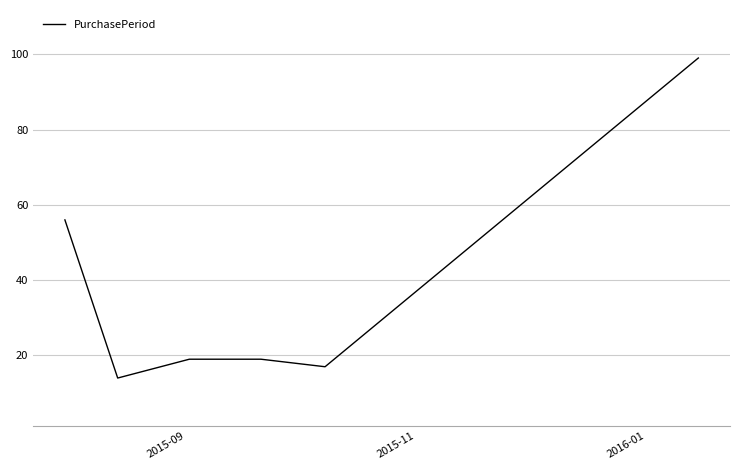

Reading left to right, extract all data points from this chart.

56	14	19	19	17	99